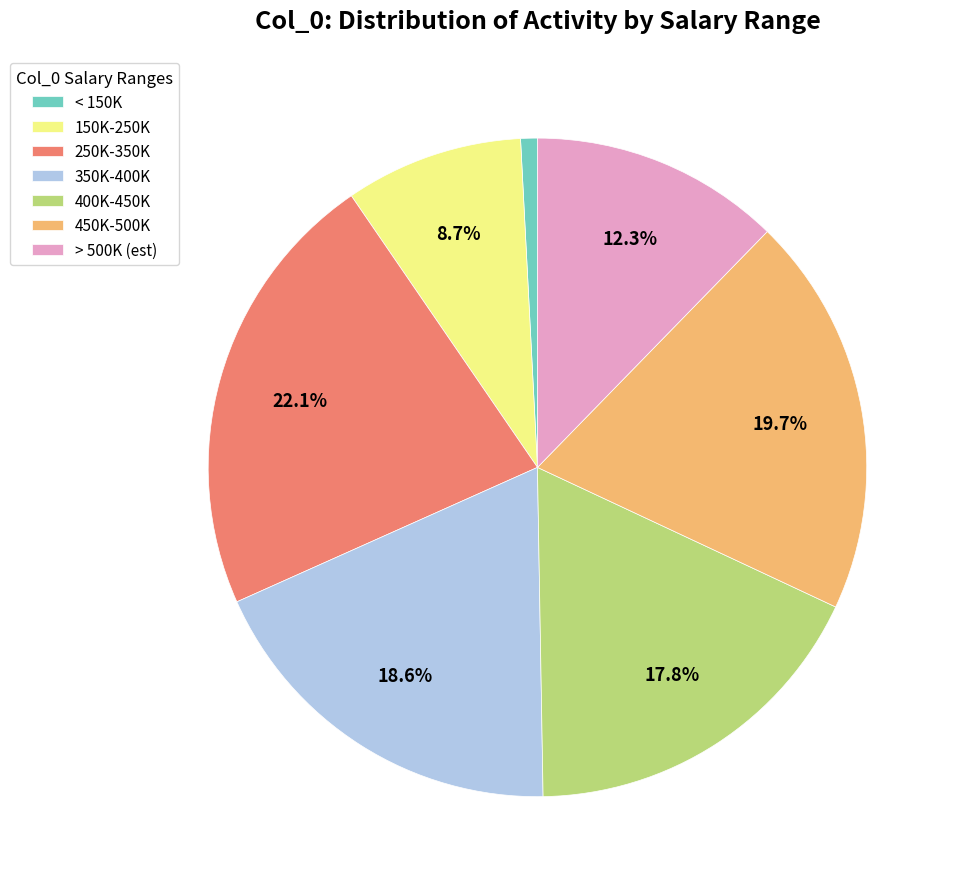

Rank the categories by value from highest to lowest.

250K-350K, 450K-500K, 350K-400K, 400K-450K, > 500K (est), 150K-250K, < 150K